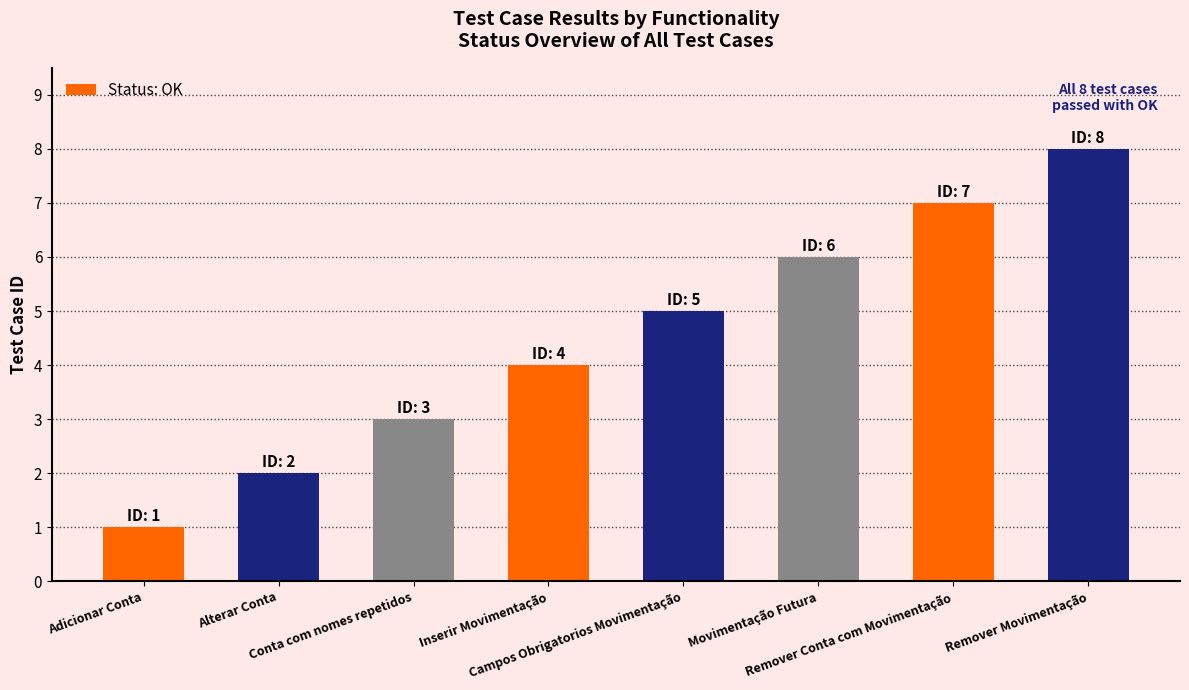

Approximately how many times larger is the value at Campos Obrigatorios Movimentação compared to Alterar Conta?

2.5